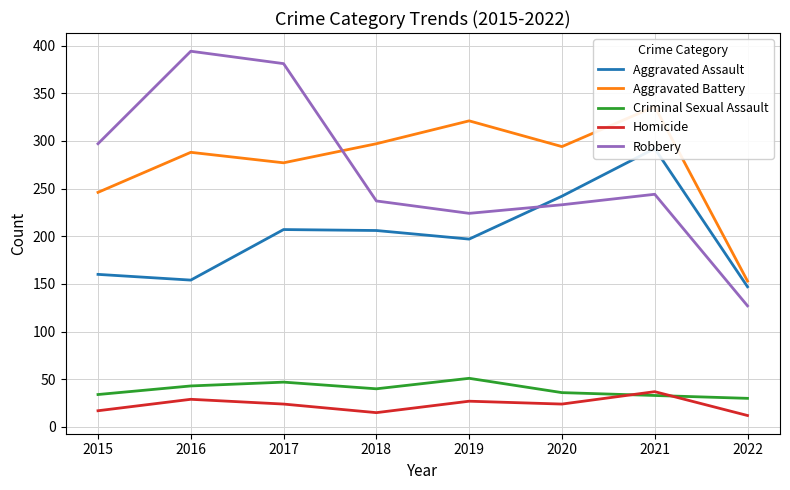

Which has a higher value, 2020 or 2018?

2020